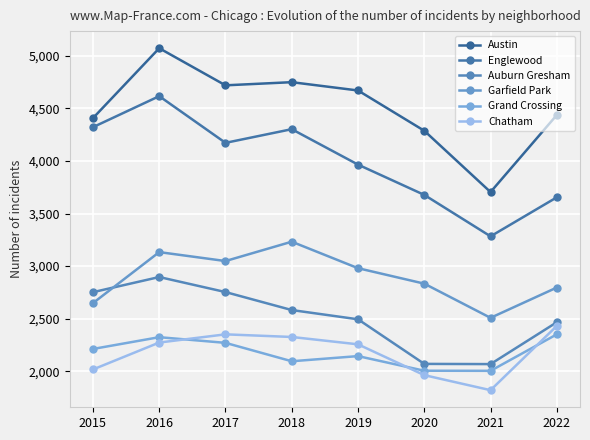

What is the total value across all series at 2016?

20314